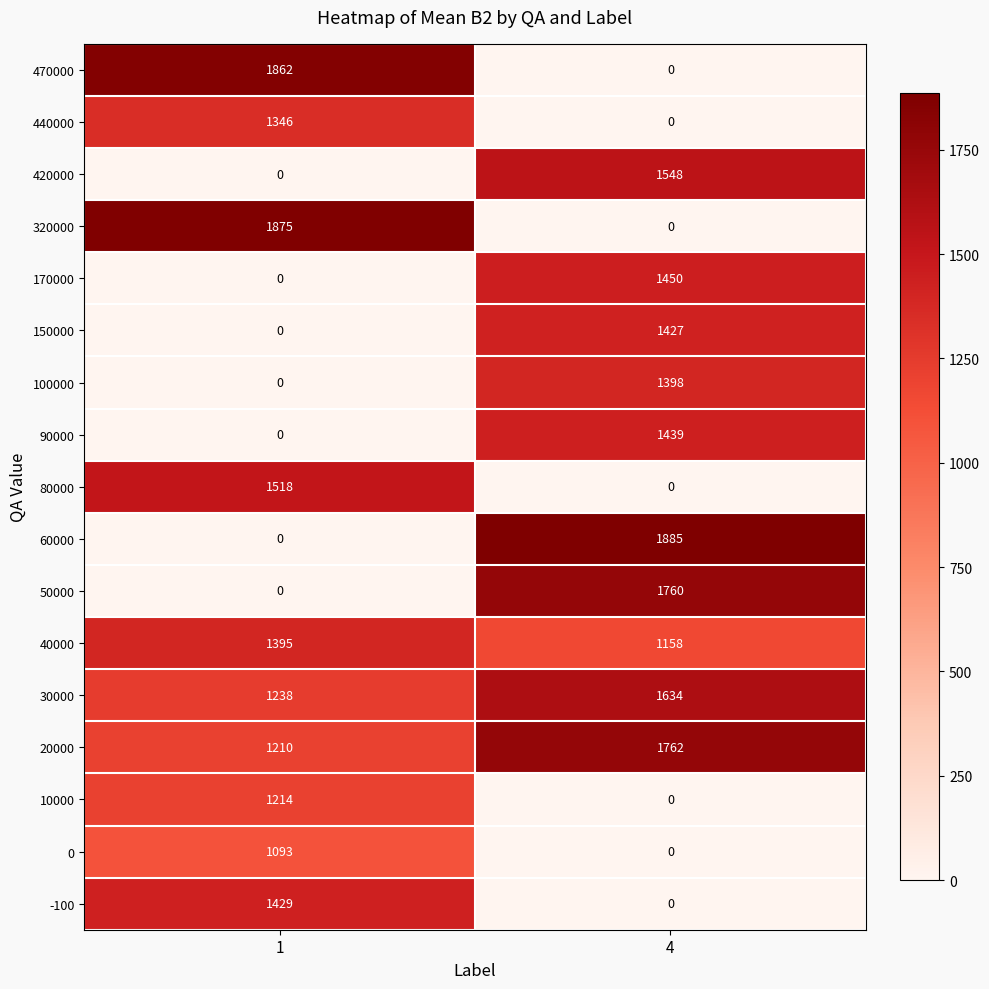

Rank the categories by 10000 value from highest to lowest.

1, 4